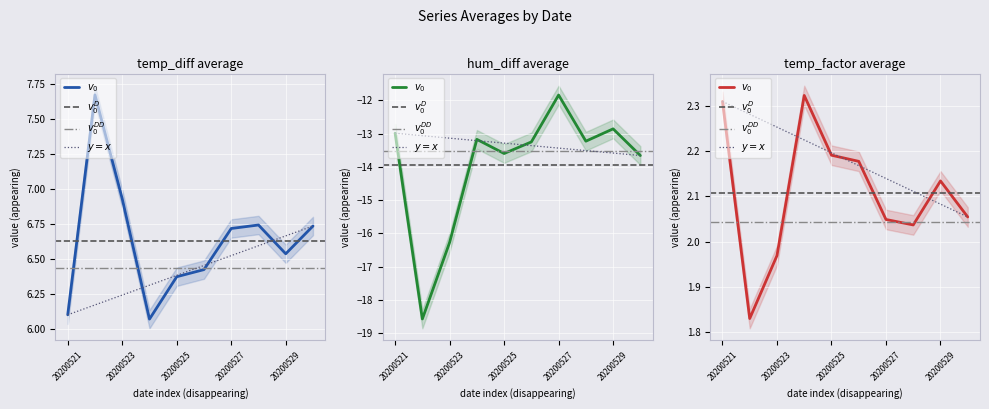

What is the difference between the temp_diff avg values at 20200526 and 20200522?

1.3